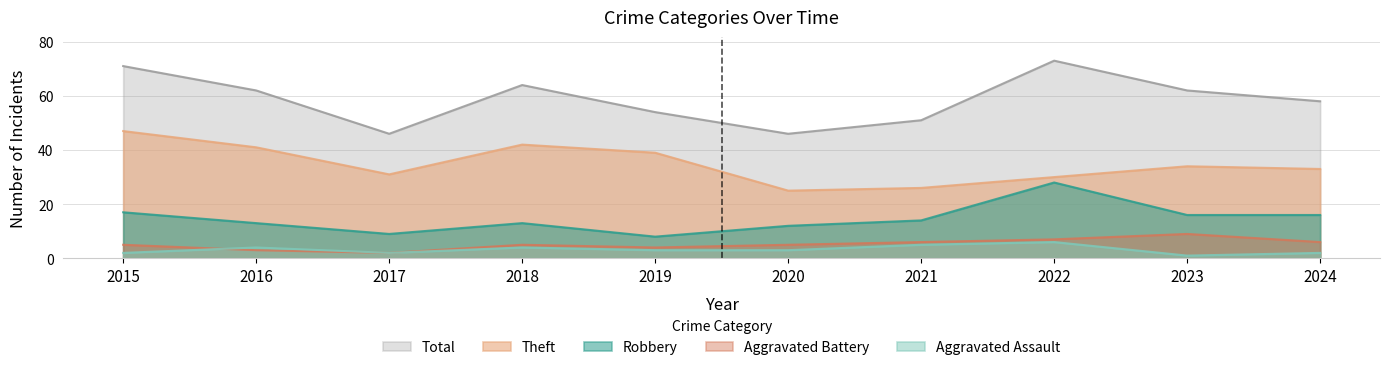

What is the value of the Aggravated Assault point at the 5th from the left?

3